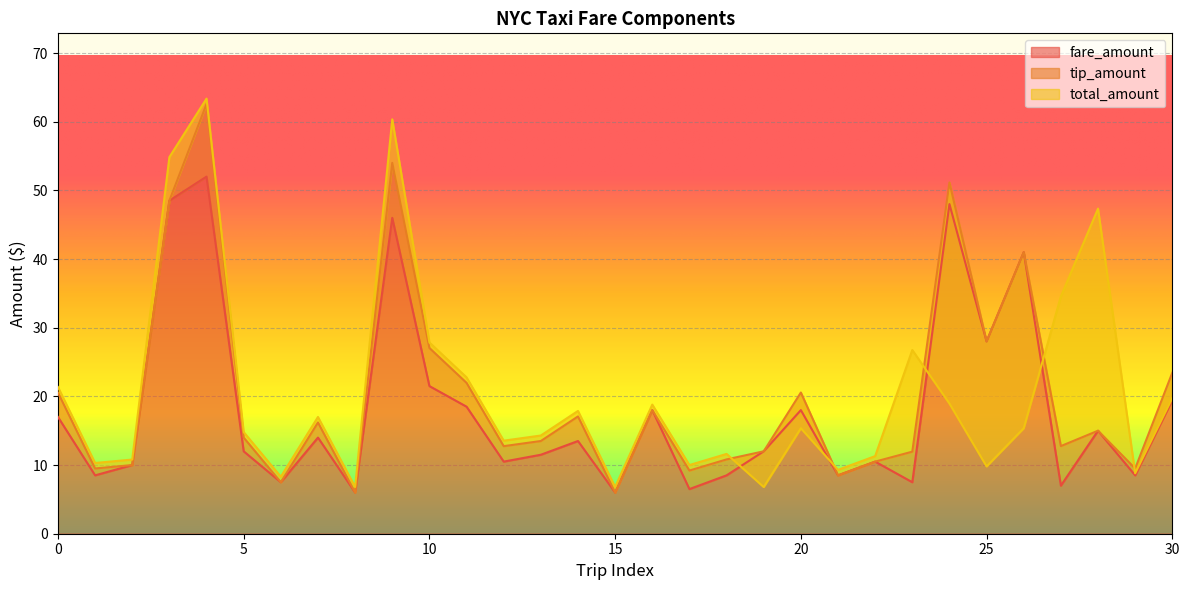

What is the value of the fare_amount point at the 11th from the left?

21.5